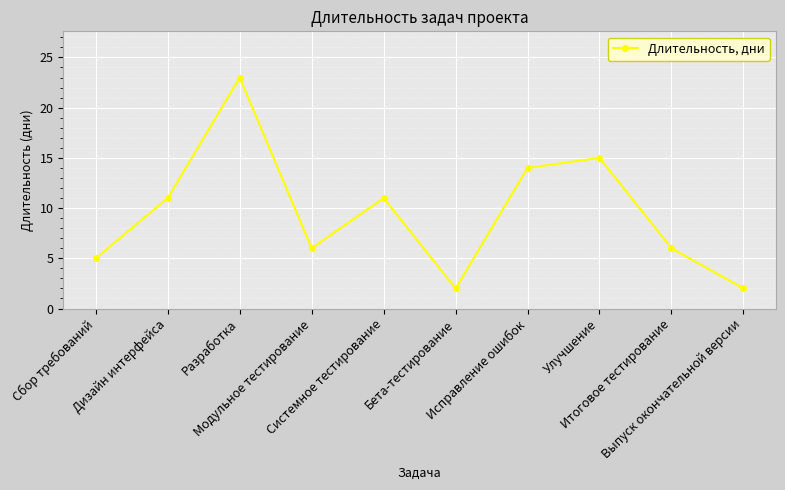

What is the difference between the maximum and minimum values?

21